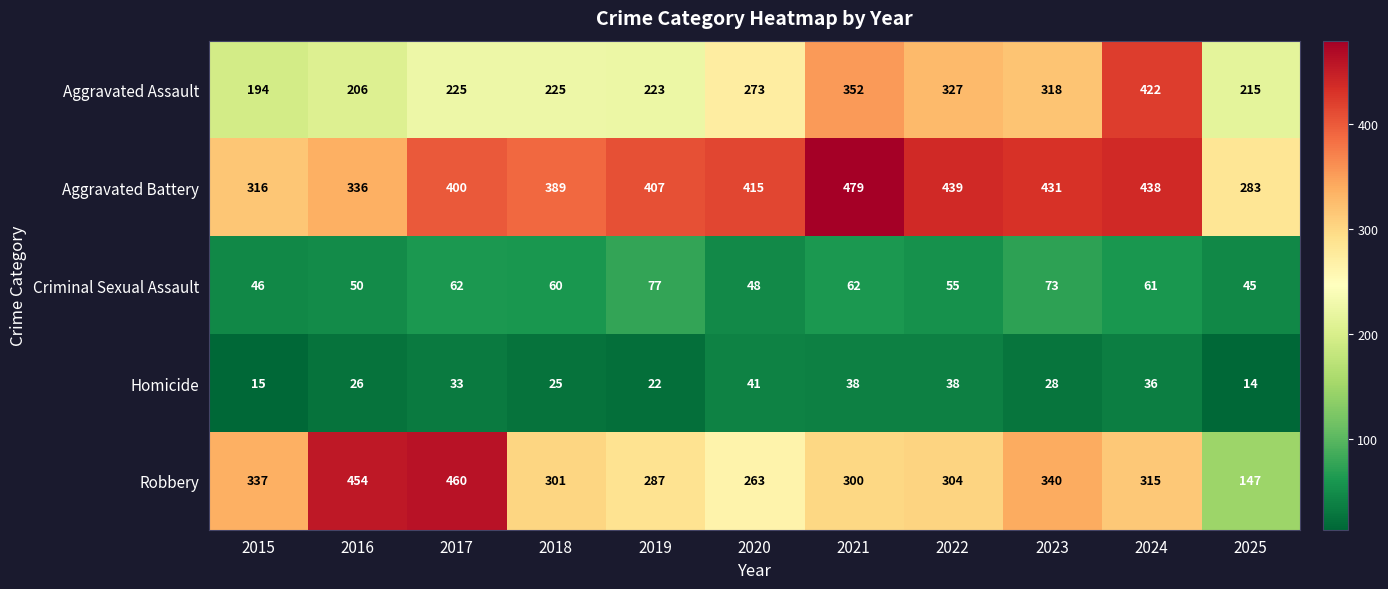

Is it true that Robbery equals 454 at 2016?

True